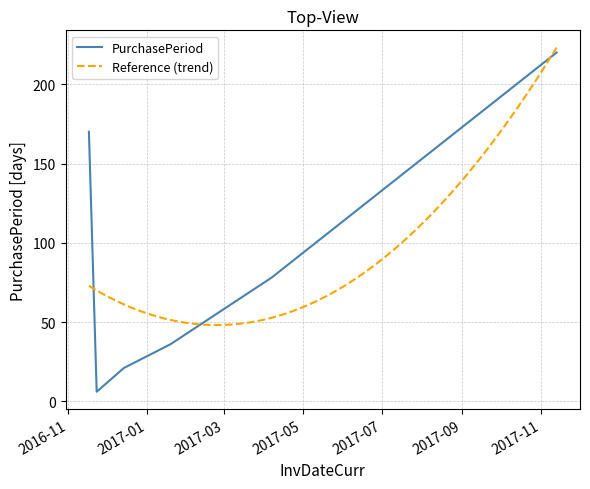

What is the label of the 3rd point from the left?

2016-12-14